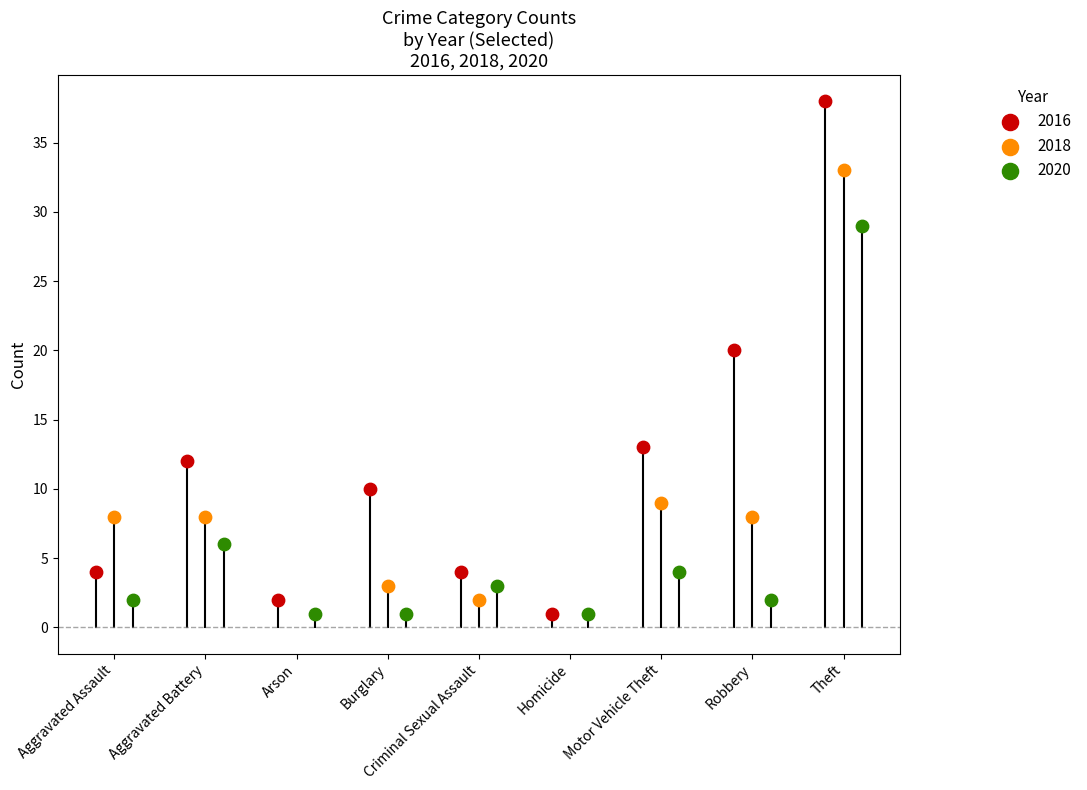

Which series has the widest spread of Y values?

2016